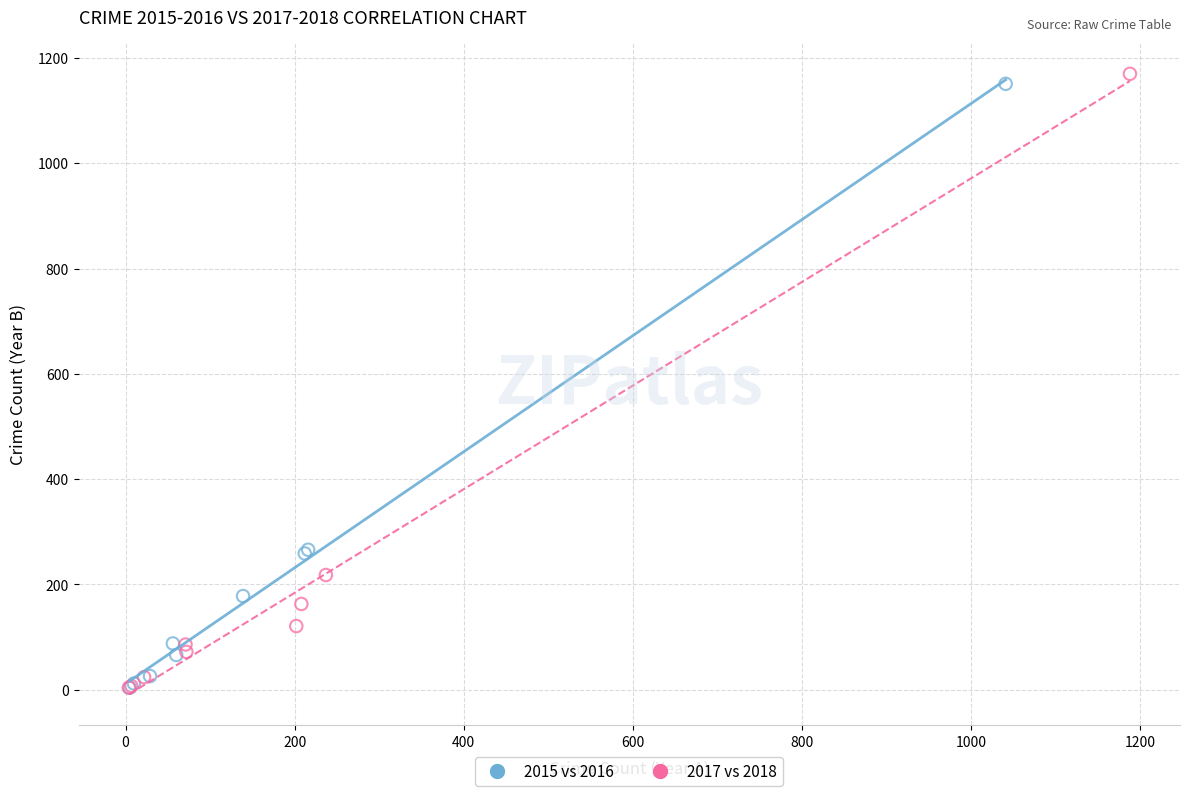

Which series contains the highest Y value?

2017 vs 2018